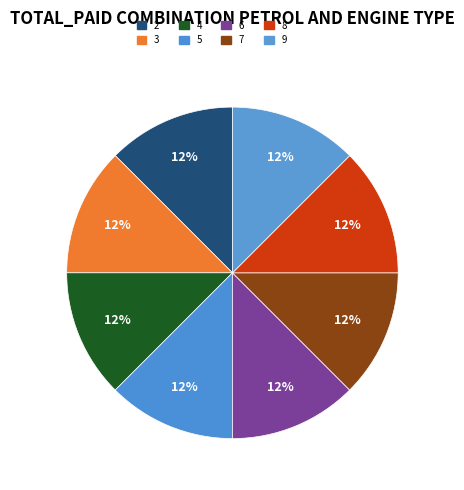

To the nearest percent, what is the difference between the largest and smallest slice percentages?

0%